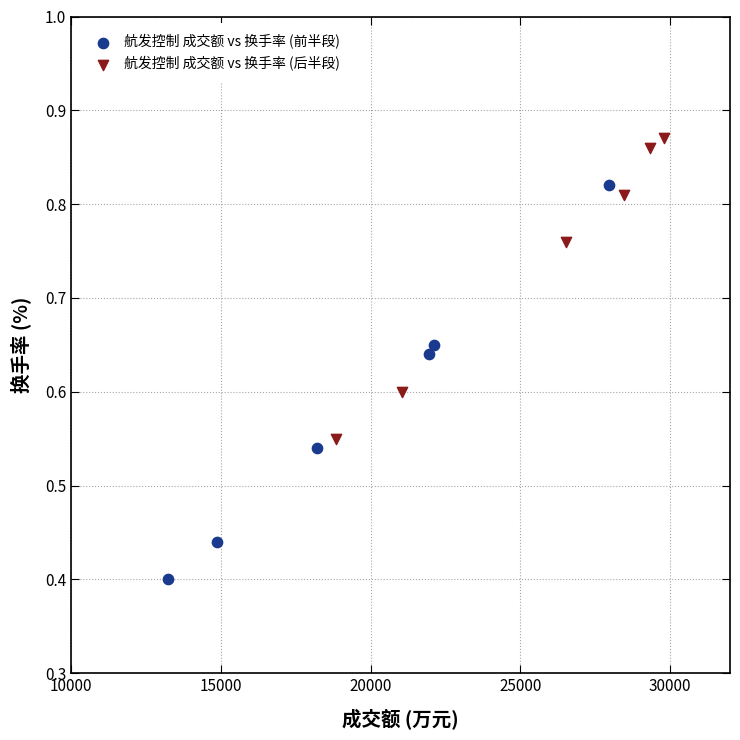

Which series has the largest Y range (max minus min)?

航发控制 成交额 vs 换手率 (前半段)